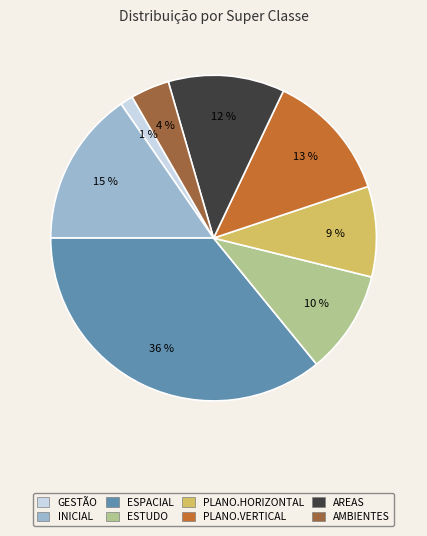

To the nearest percent, what is the average slice percentage?

12%